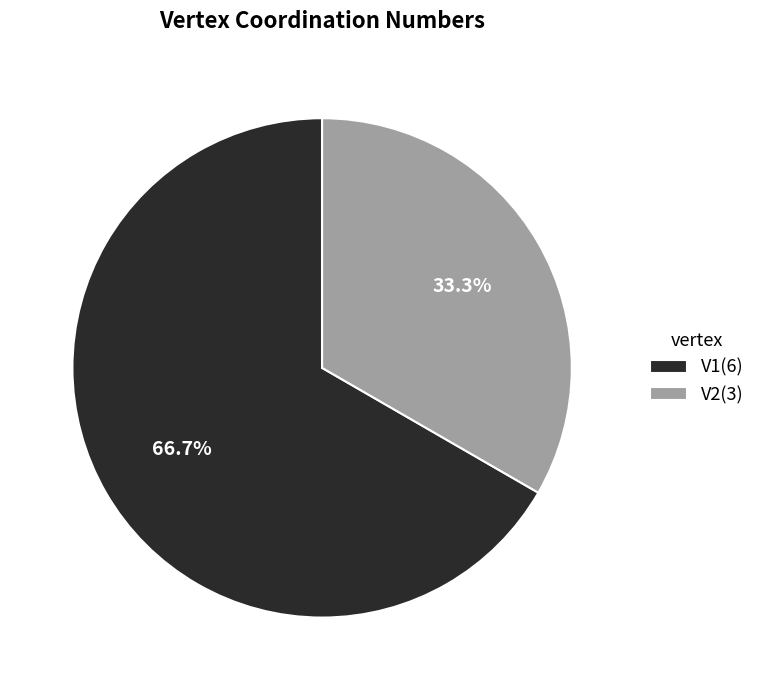

Which category has the biggest portion of the pie?

V1